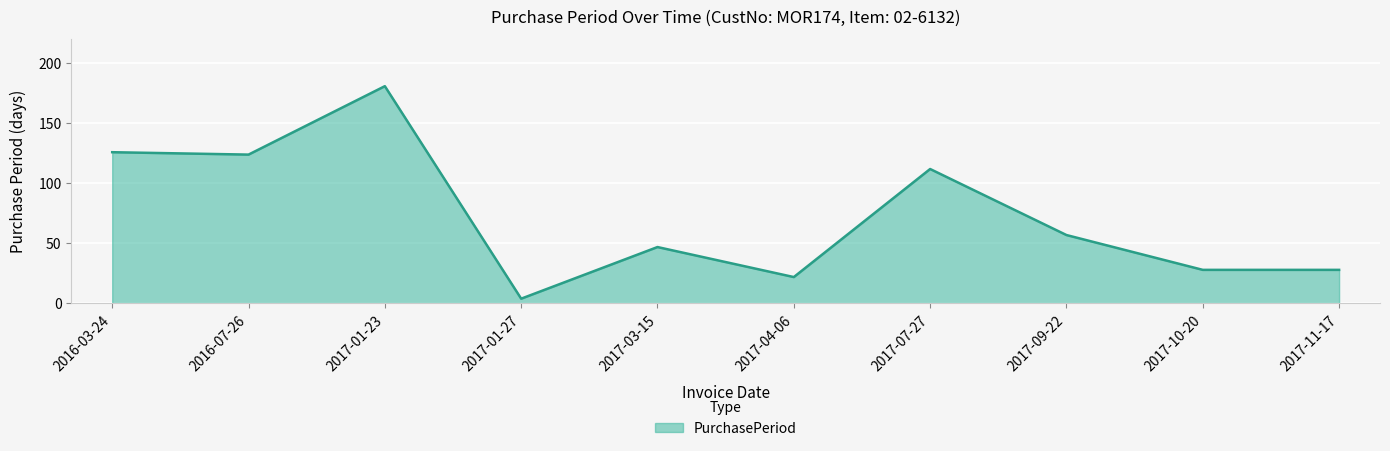

What is the maximum value shown in the chart?

181